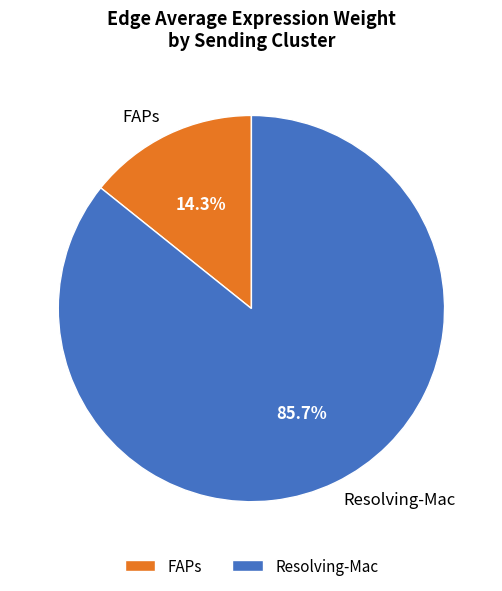

To the nearest percent, what is the difference between the largest and smallest slice percentages?

71%